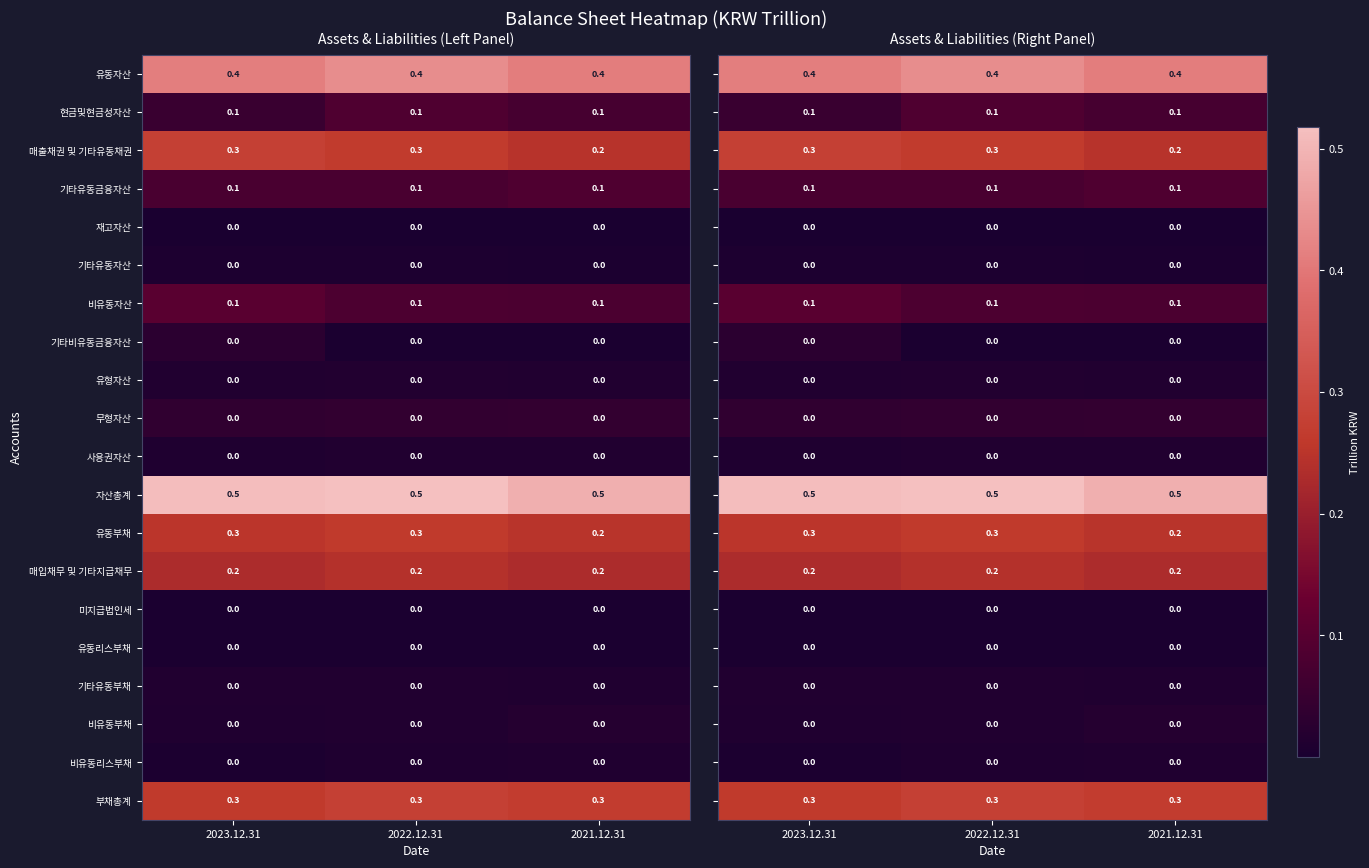

Is it true that 유동리스부채 equals 0.0 at 2022.12.31?

True